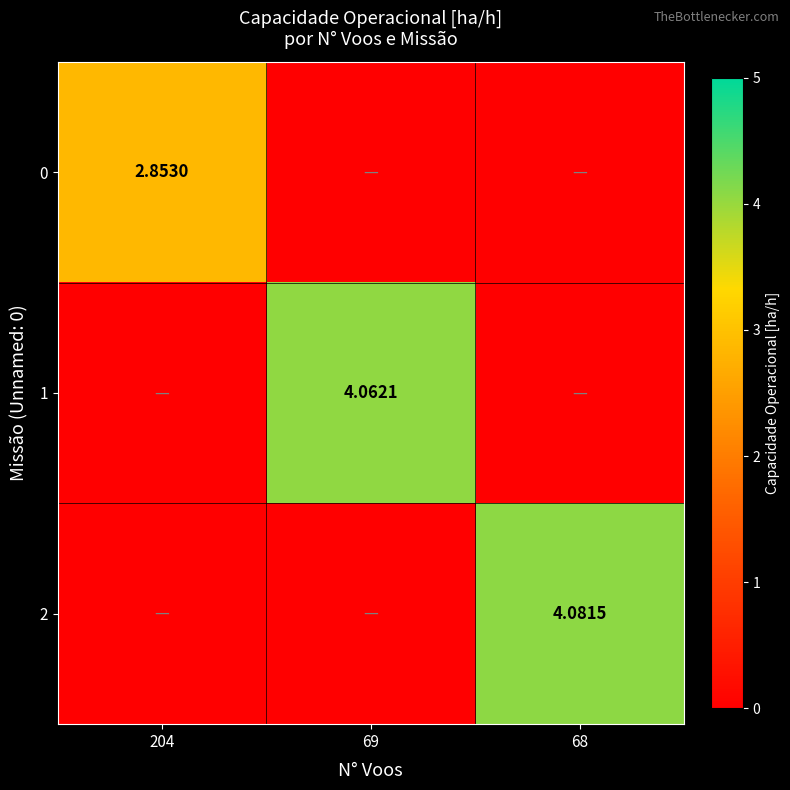

How many categories are shown in the chart?

3